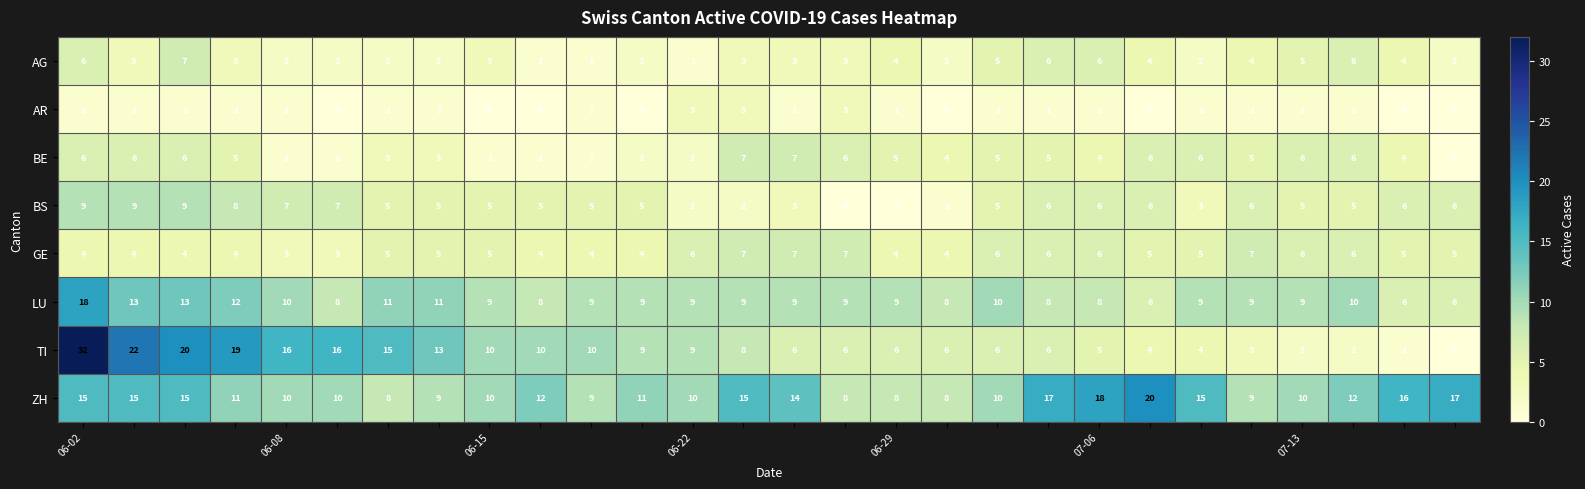

What is the average value of the LU series?

9